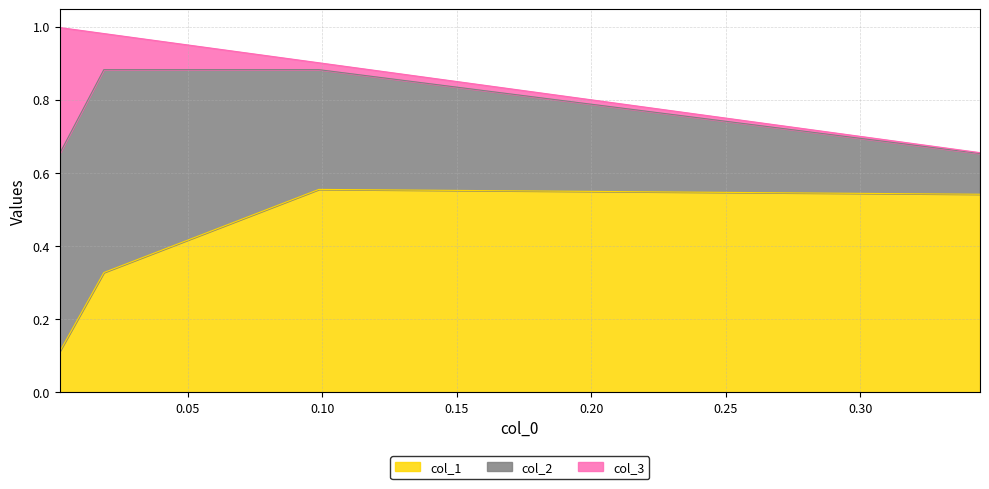

What is the difference between the maximum and minimum values in the col_3 series?

0.3